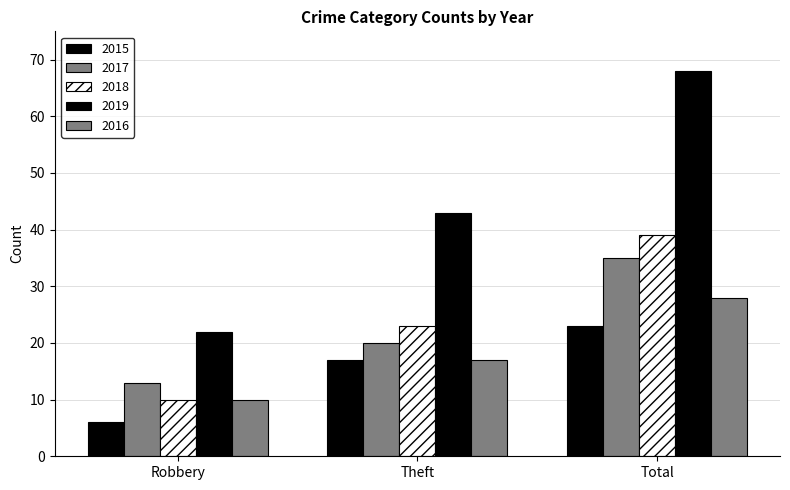

How many bars are there in total?

15